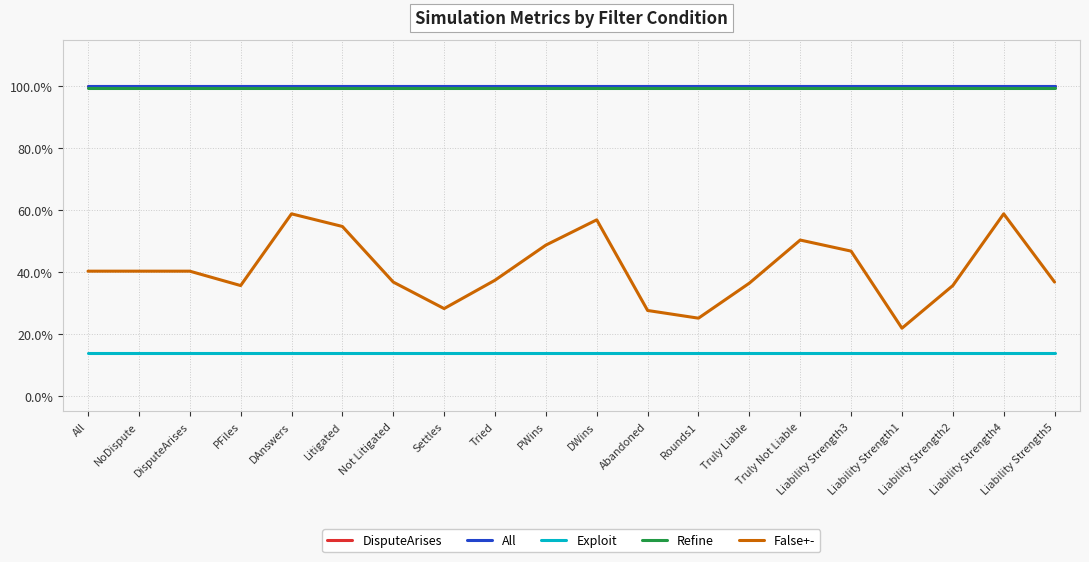

Is this an area chart (filled region under the line)?

No